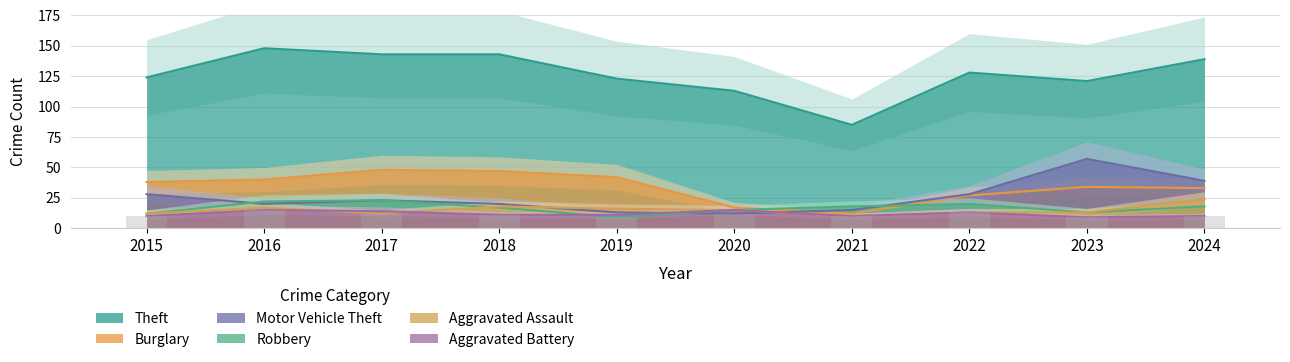

Which has a higher value, 2024 or 2015?

2024